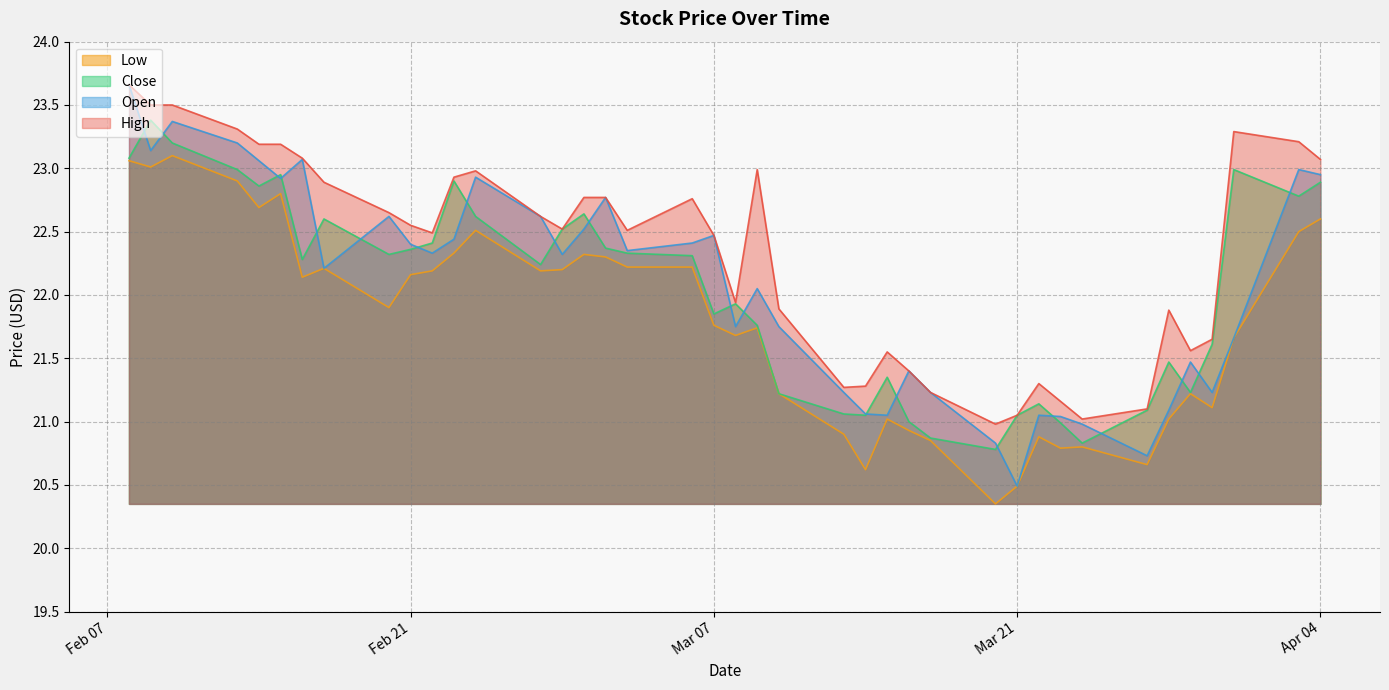

What is the value of the open point at the 35th from the left?

22.9